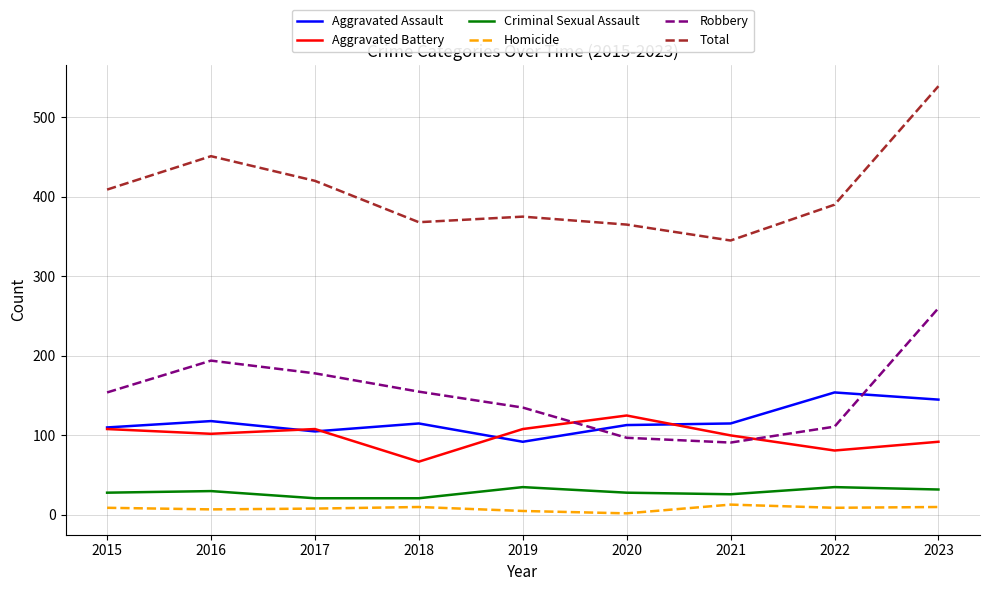

At which category does Robbery reach its first local peak?

2016